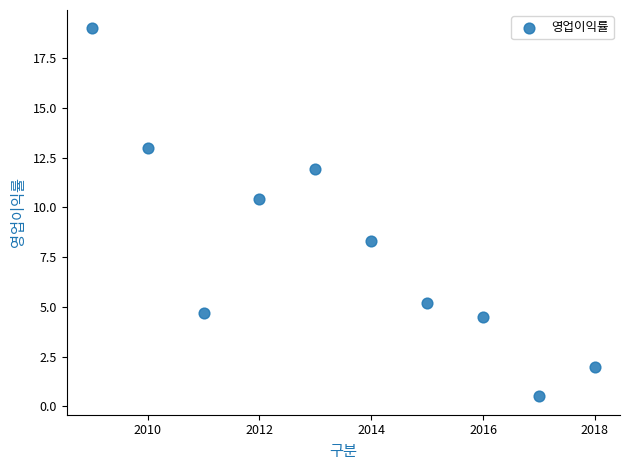

What is the range of X values (max minus min)?

9.0